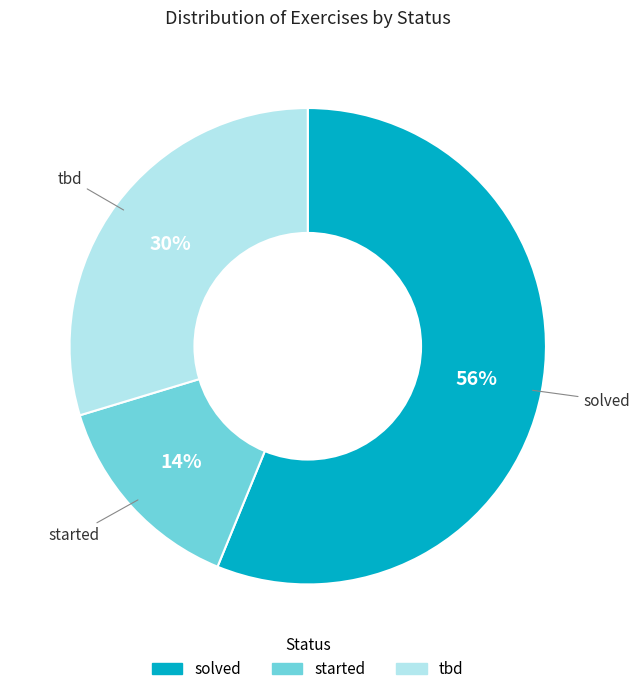

Rank the categories by value from lowest to highest.

started, tbd, solved